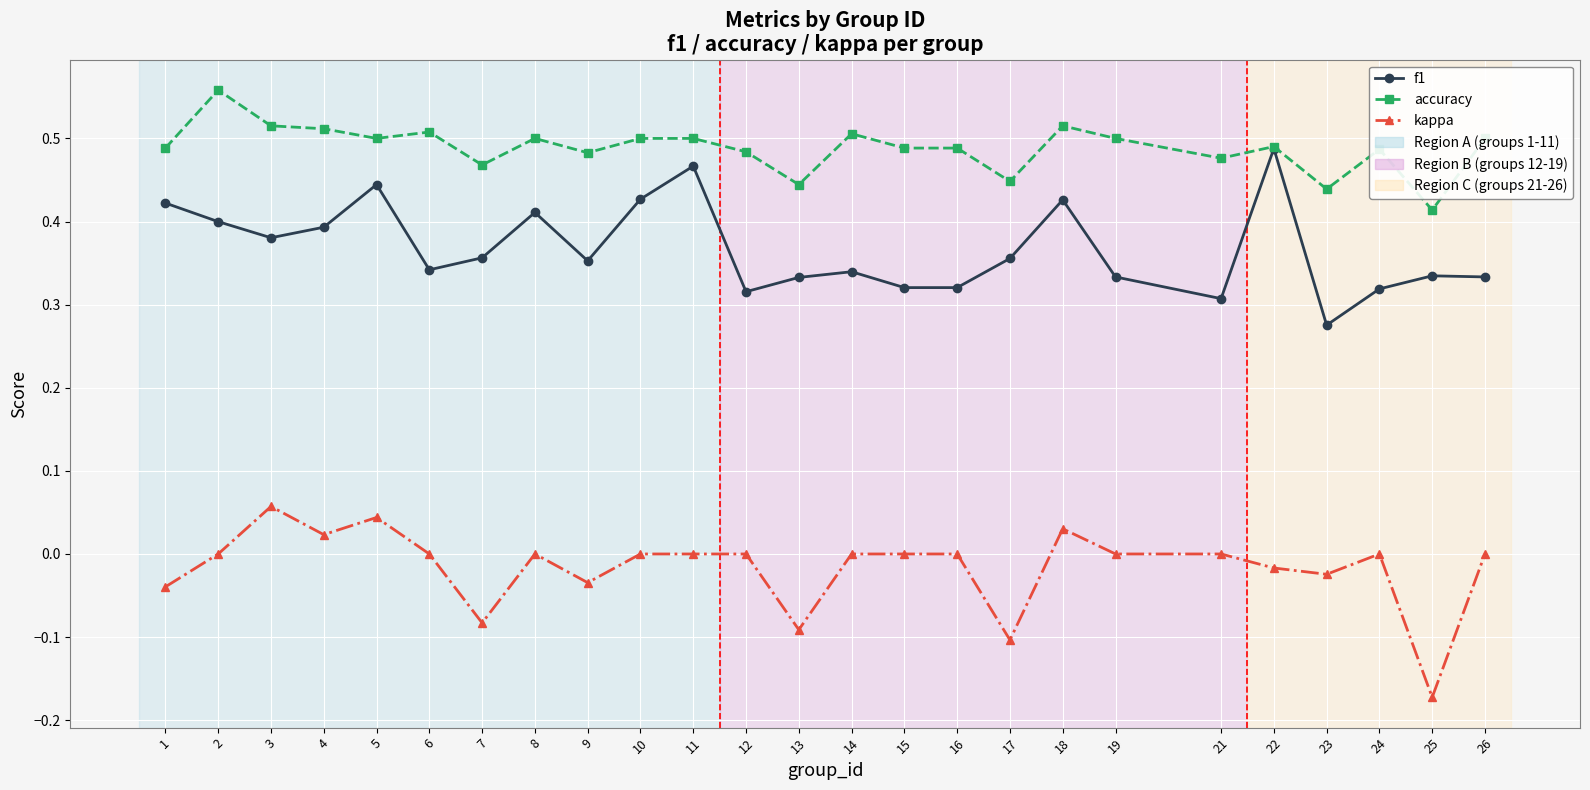

At which label does f1 reach its minimum?

23